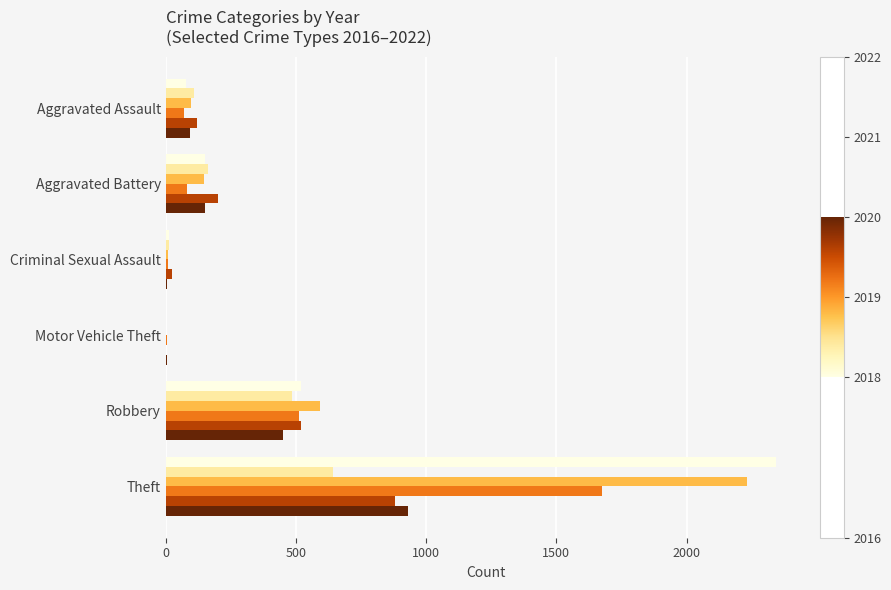

What is the total value across all series at Theft?

8700